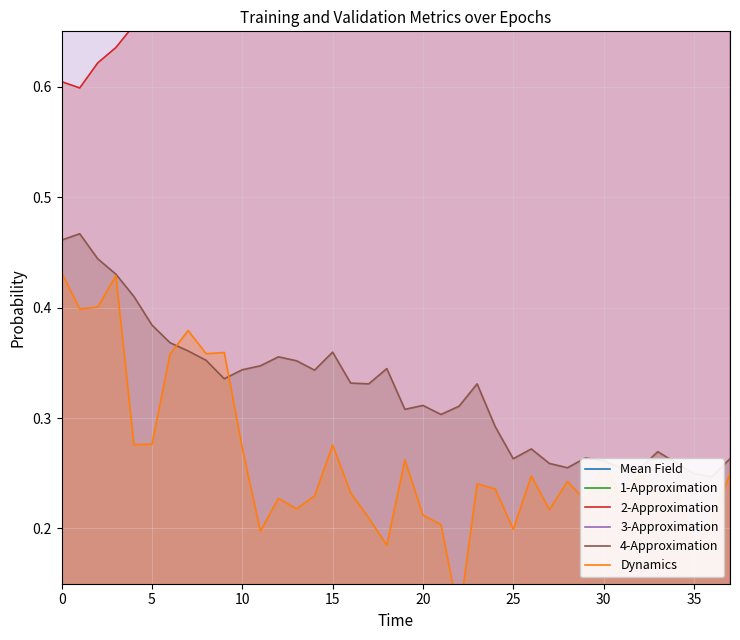

How many distinct data groups are displayed?

6